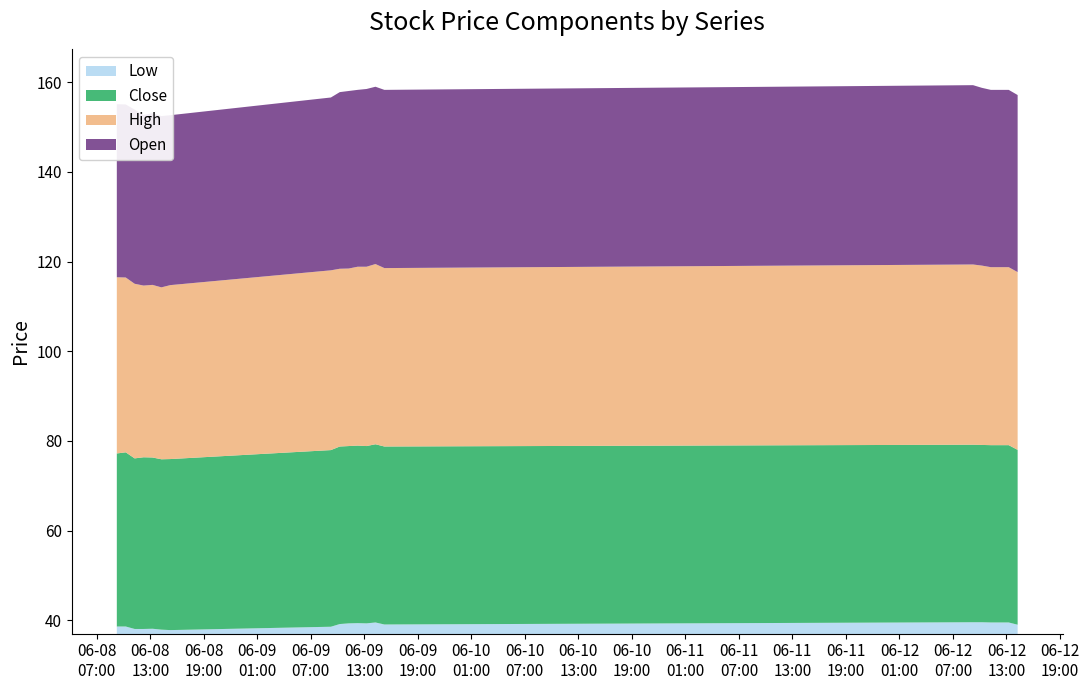

Reading left to right, what are all the values shown in this chart?

Low: 38.6	38.6	38.0	38.0	38.1	37.9	37.8	38.5	39.2	39.3	39.3	39.3	39.5	39.0	39.5	39.5	39.5	39.5	39.5	39.0
Close: 38.6	38.8	38.0	38.3	38.2	38.0	38.2	39.4	39.6	39.5	39.6	39.5	39.8	39.7	39.6	39.5	39.5	39.5	39.5	39.0
High: 39.3	39.0	39.0	38.3	38.5	38.3	38.8	40.1	39.7	39.6	39.9	40.0	40.2	39.8	40.2	40.0	39.7	39.7	39.7	39.7
Open: 38.6	38.6	38.8	38.0	38.3	38.2	37.9	38.5	39.4	39.6	39.5	39.7	39.5	39.8	40.0	39.7	39.5	39.5	39.5	39.5